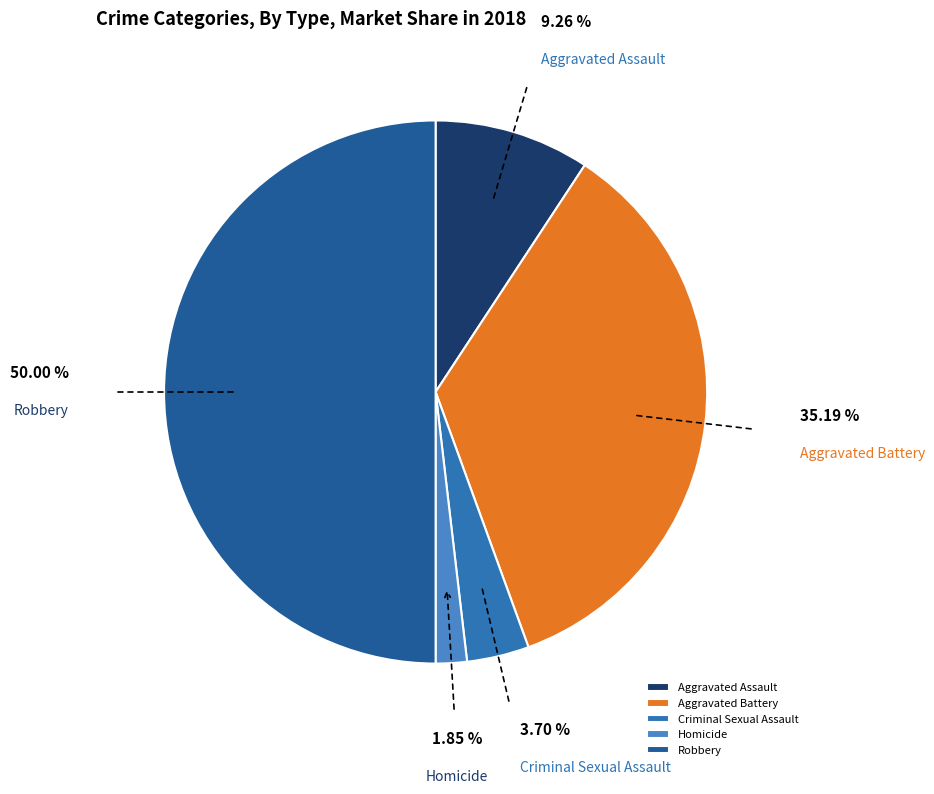

Rank the categories by value from lowest to highest.

Homicide, Criminal Sexual Assault, Aggravated Assault, Aggravated Battery, Robbery